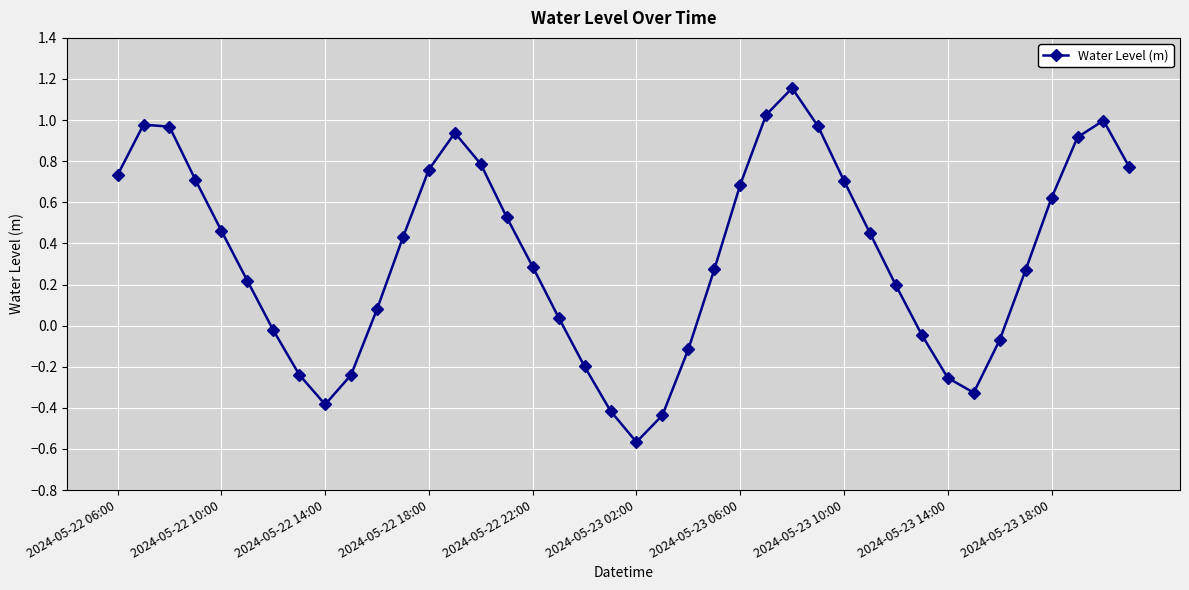

How many interior local peaks (higher than both neighbors) does the data have?

4